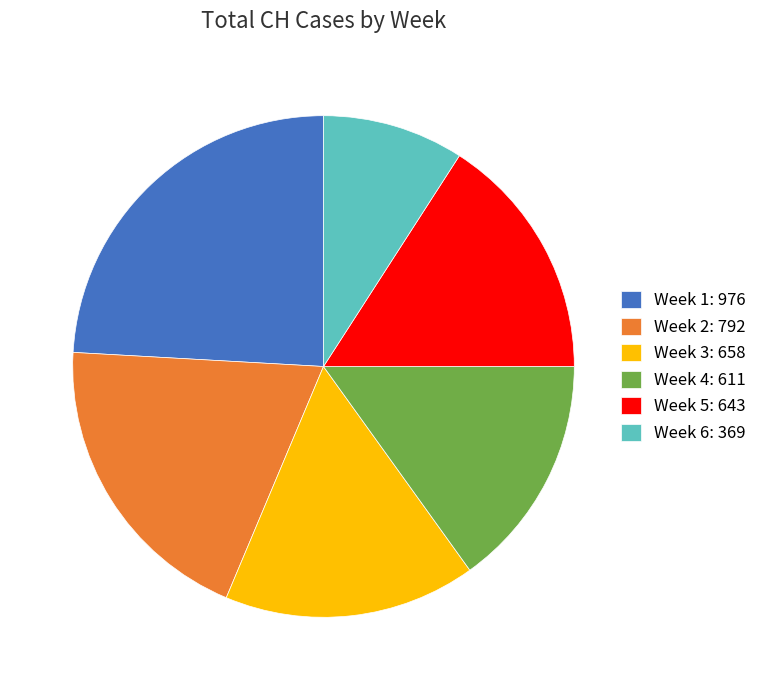

What is the largest slice in the pie chart?

Week 1: 976